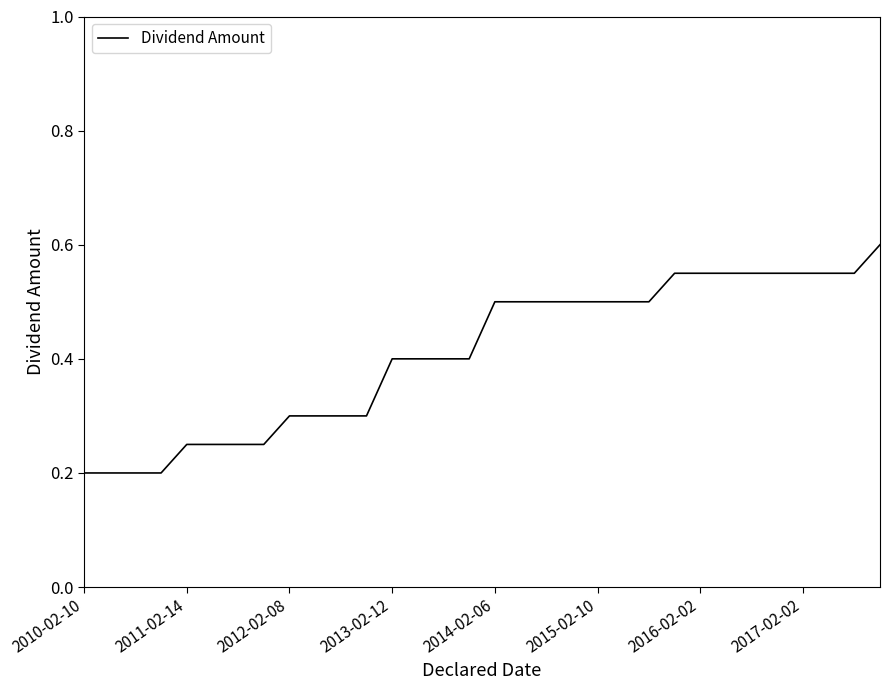

What is the difference between the maximum and minimum values?

0.4